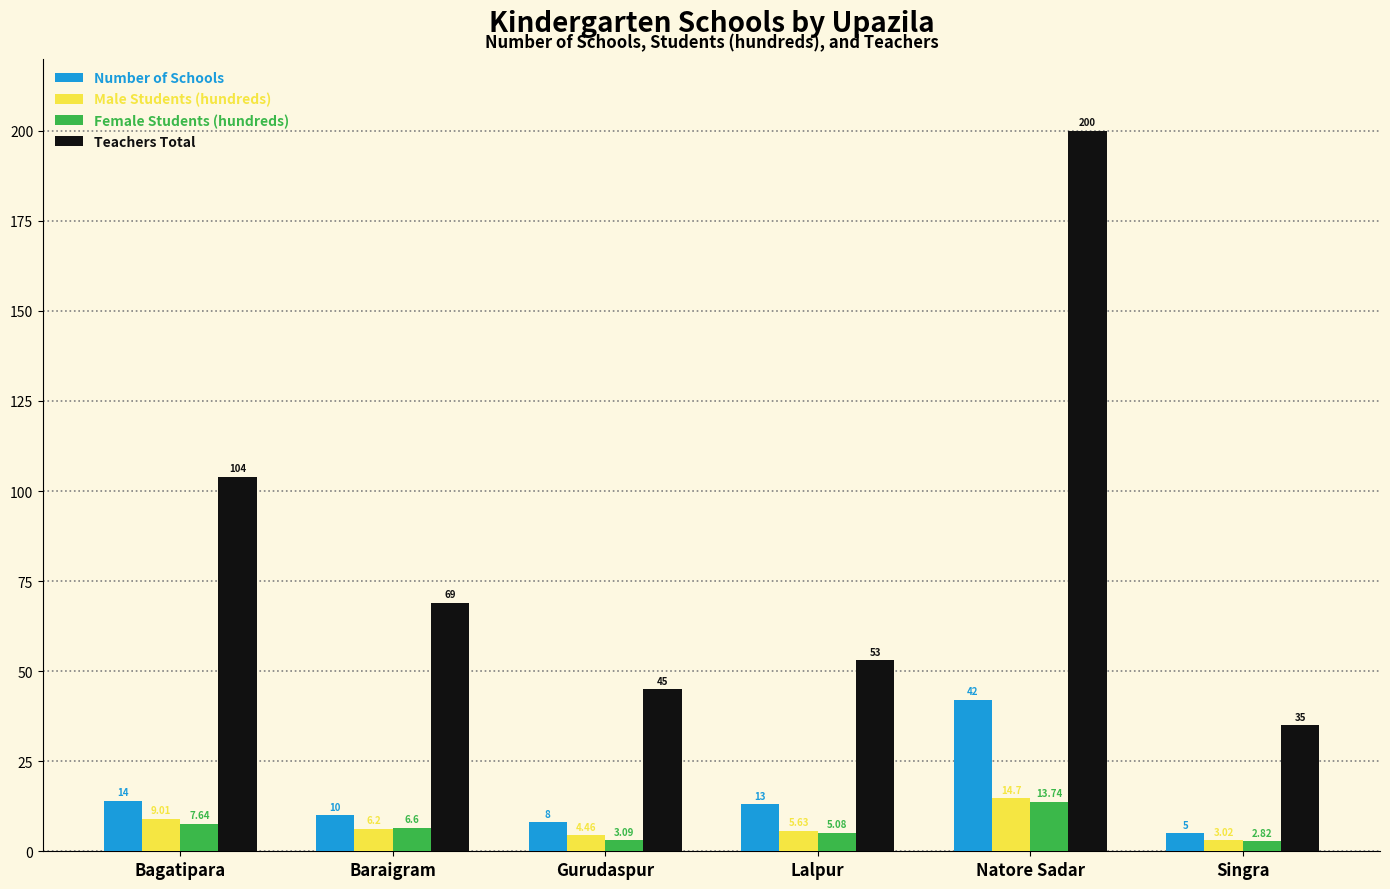

At which label does Number of Schools reach its peak?

Natore Sadar